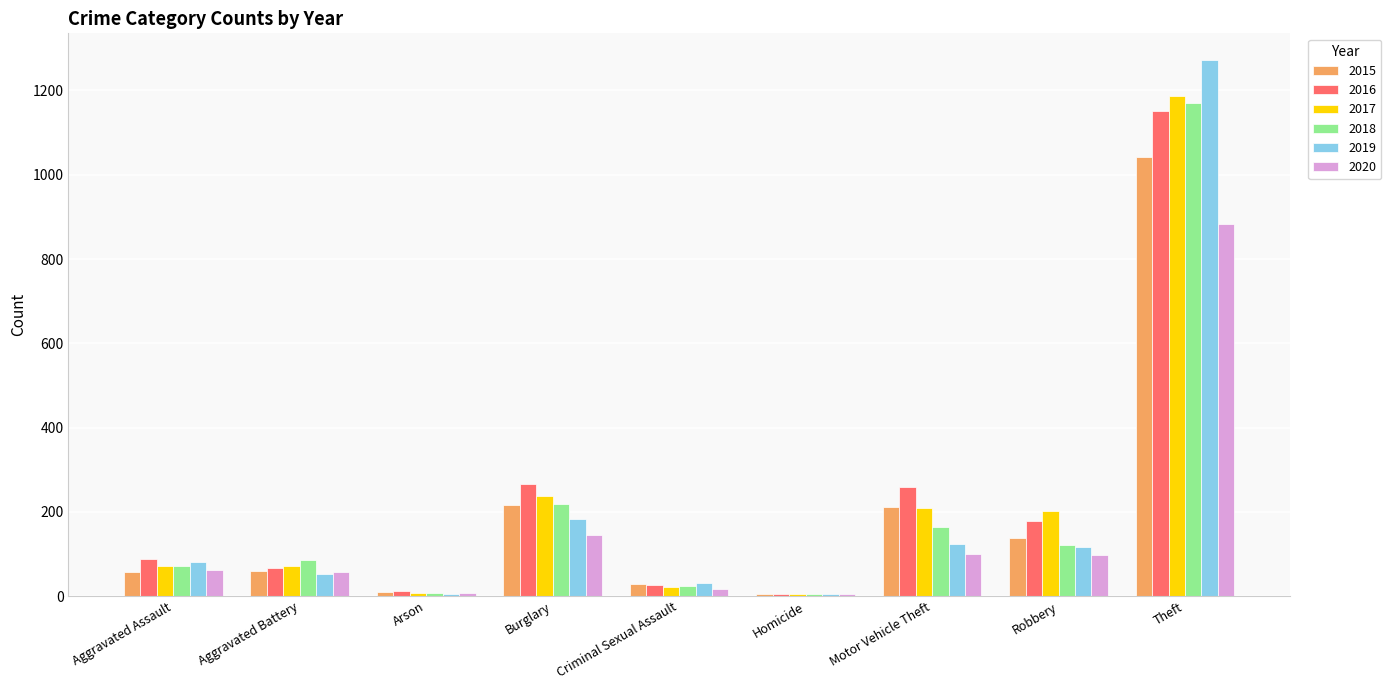

What is the total value across all series at Homicide?

26